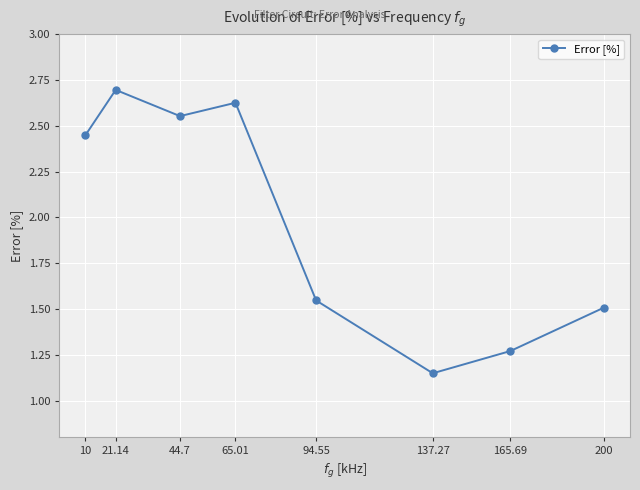

Between 200 and 165.69, which is larger?

200